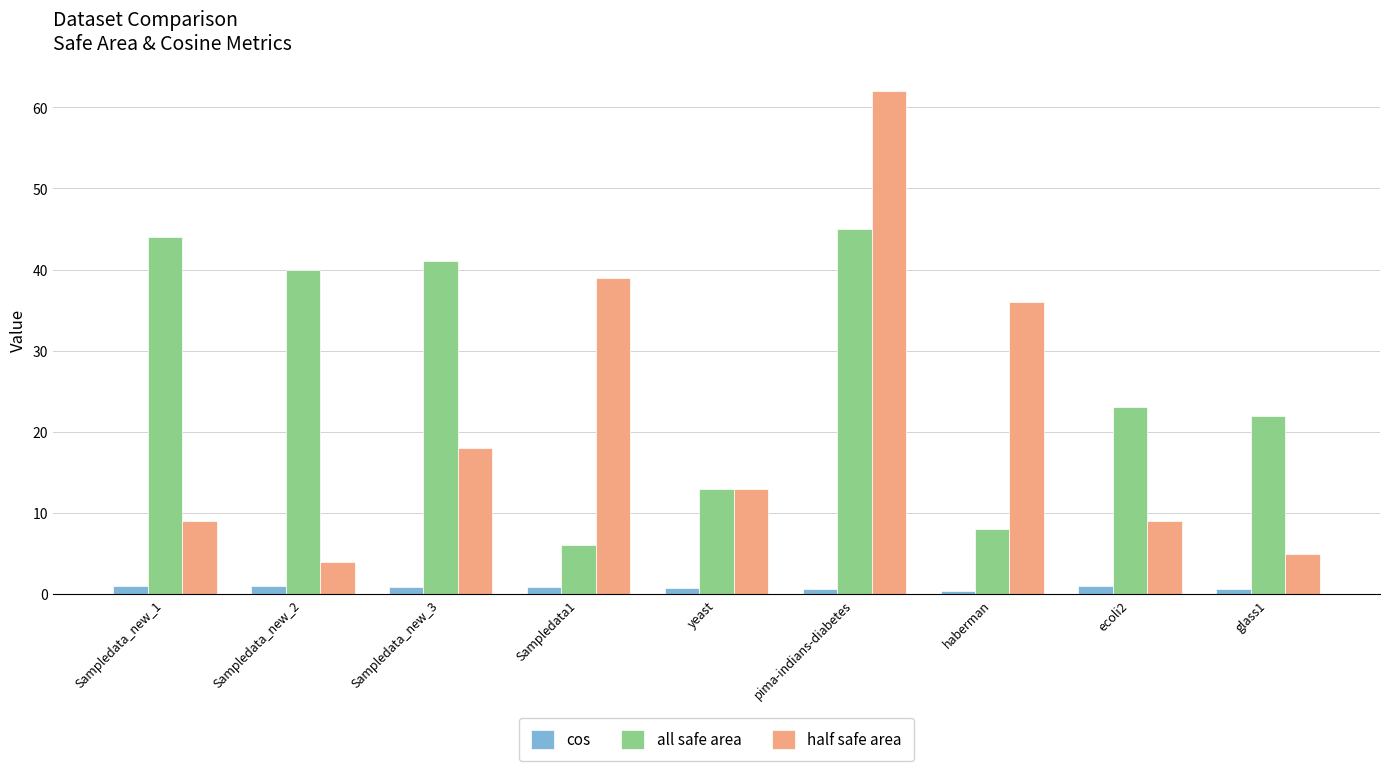

At which label does all safe area first exceed 23?

Sampledata_new_1